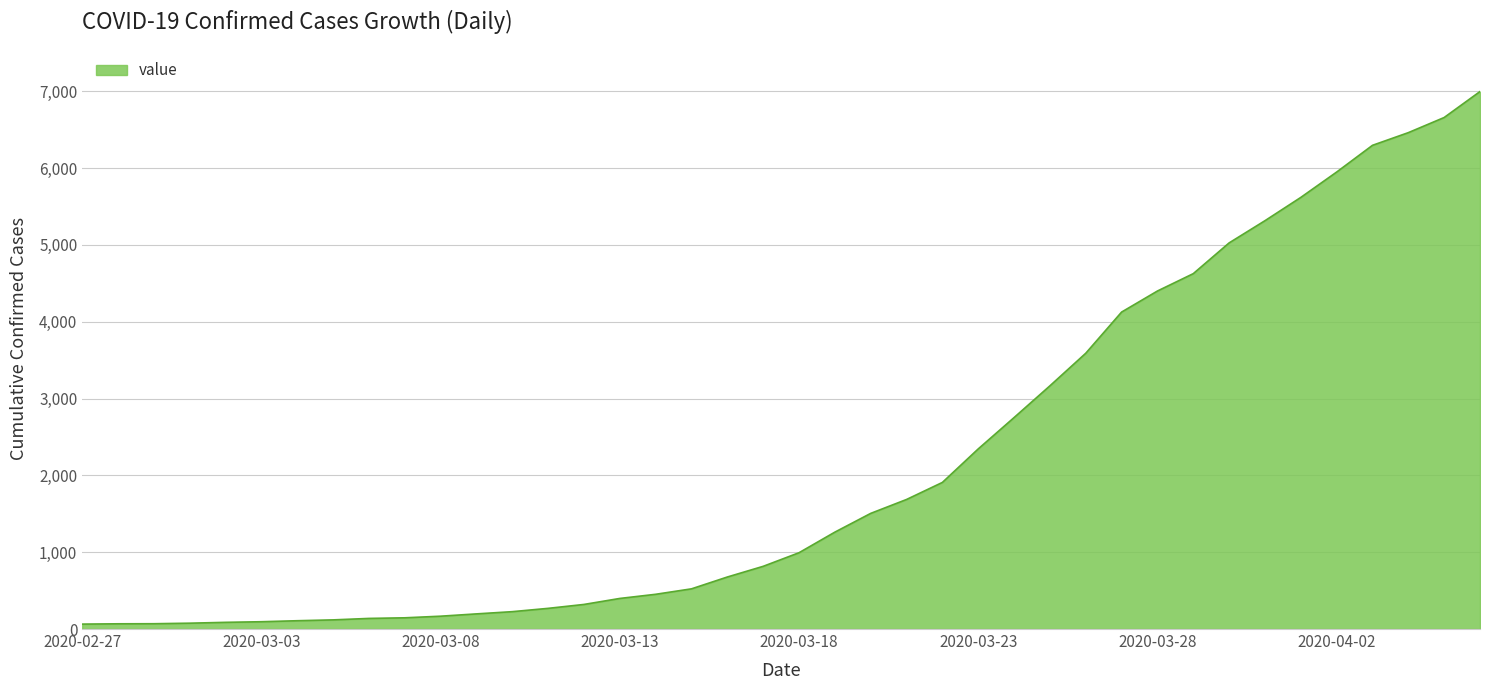

What is the difference between the maximum and minimum values?

6931